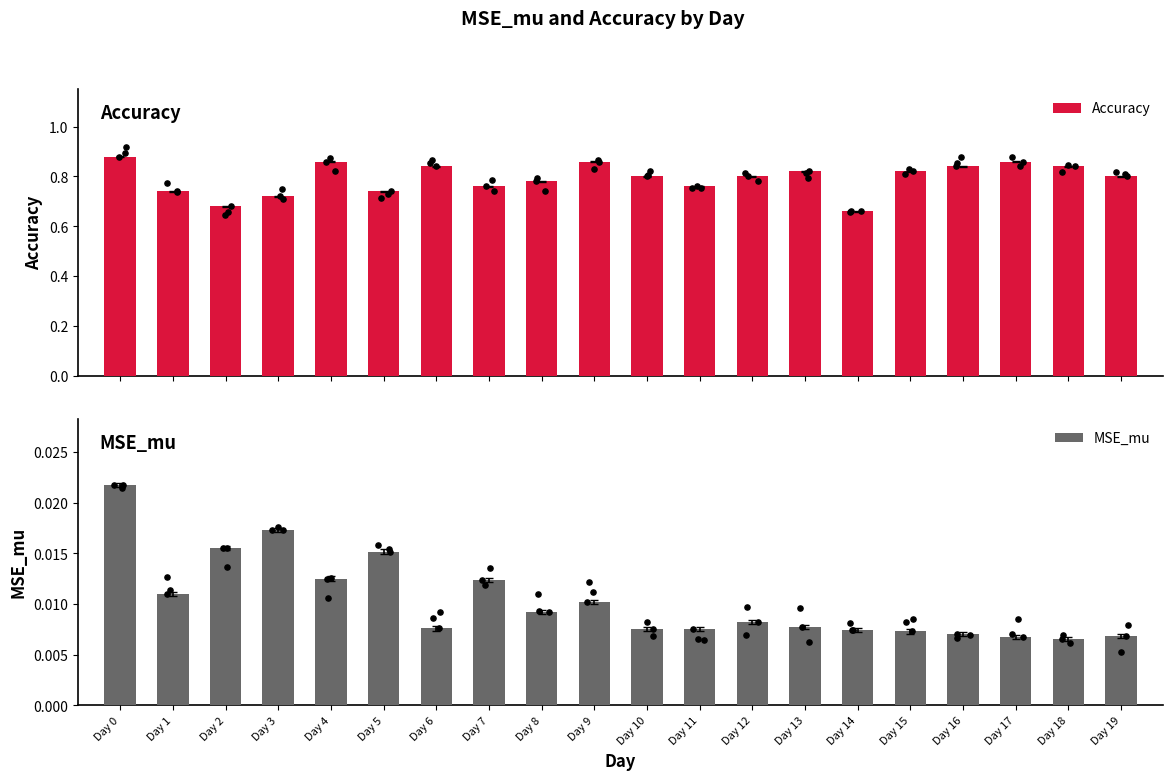

What is the total value across all series at Day 12?

0.8